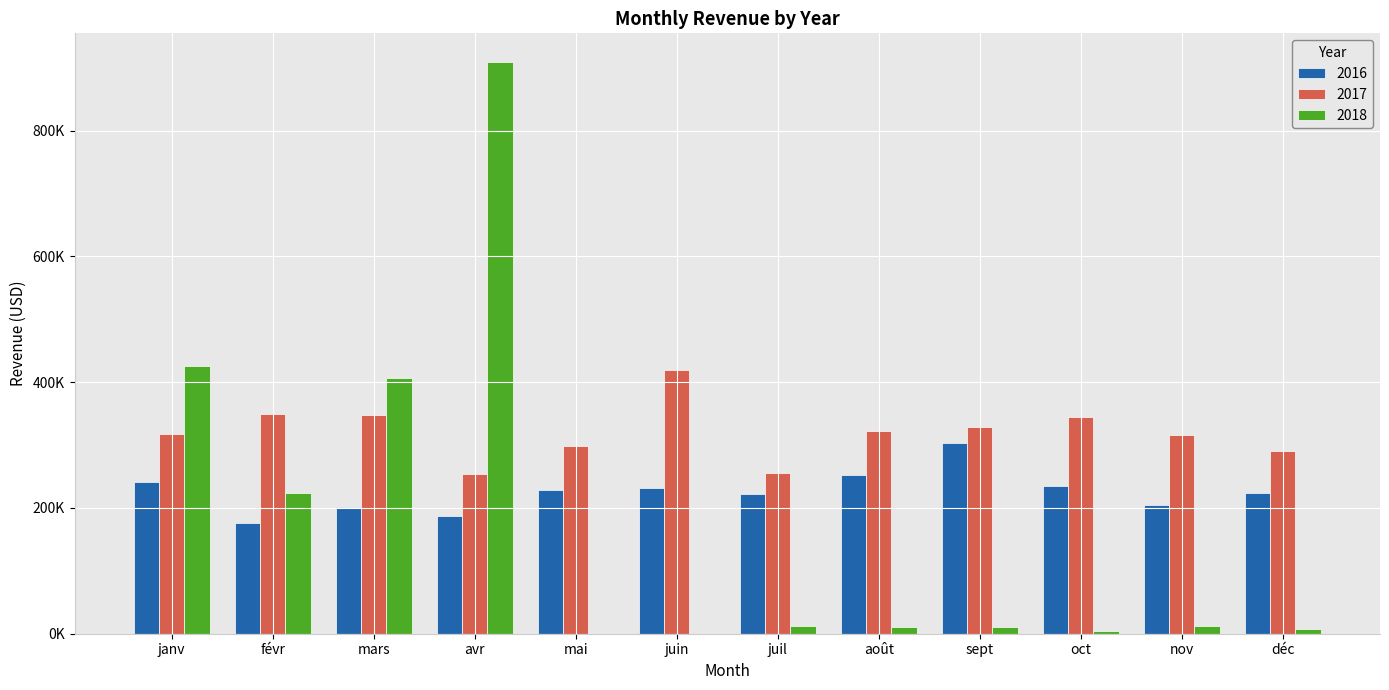

What are all the series names shown in the legend?

2016, 2017, 2018